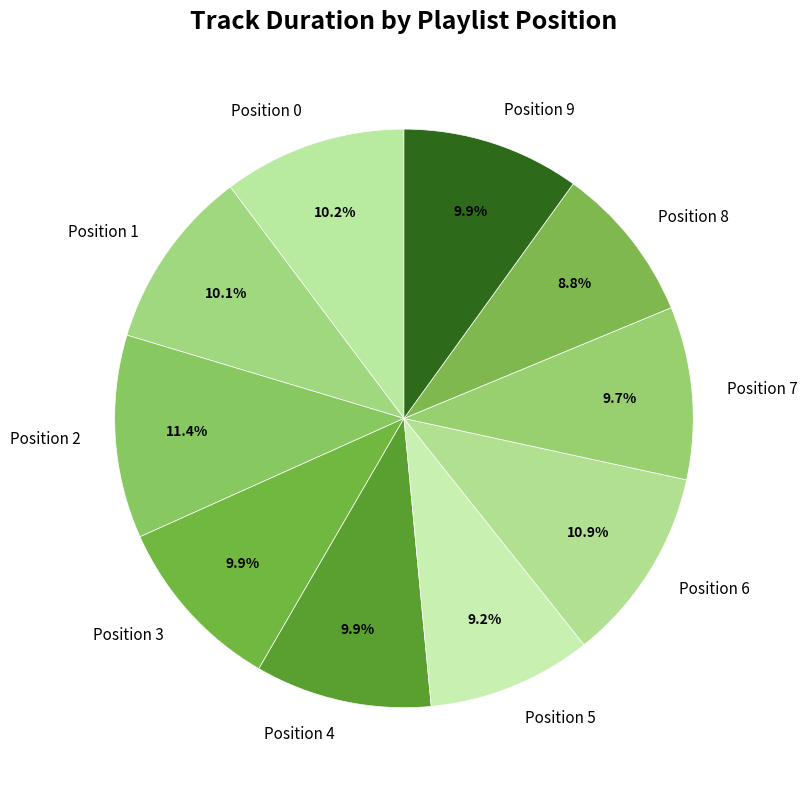

Does Position 1 represent more than half of the total?

No